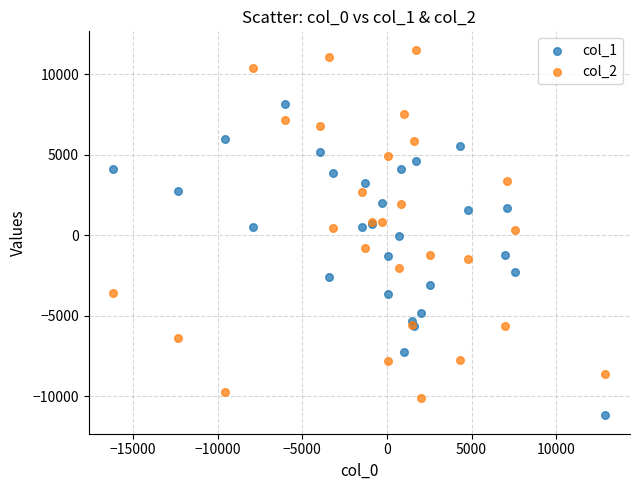

Which series contains the highest Y value?

col_2